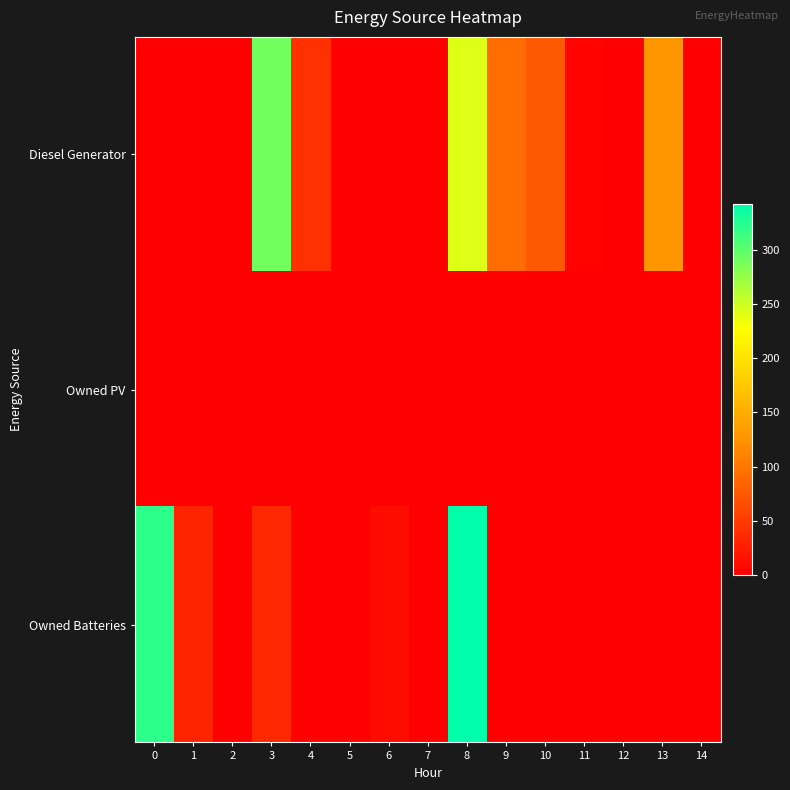

At which category is the sum across all series the highest?

8